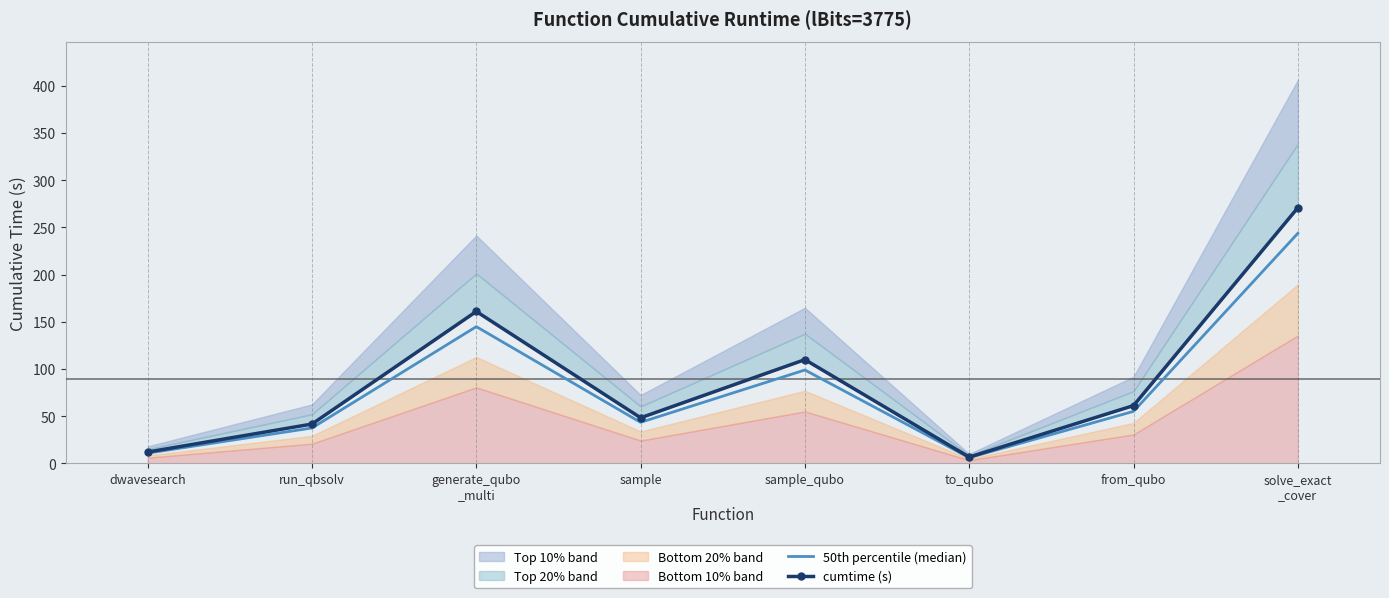

True or false: 50th percentile (median) and cumtime (s) cross at least once.

False